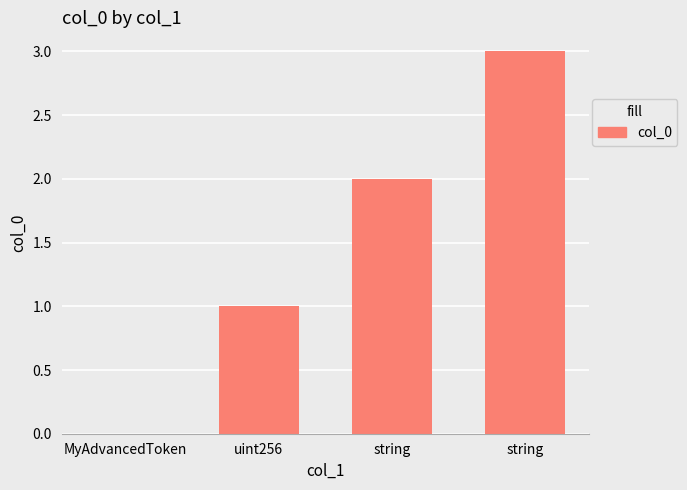

What is the sum of the values at uint256 and string?

4